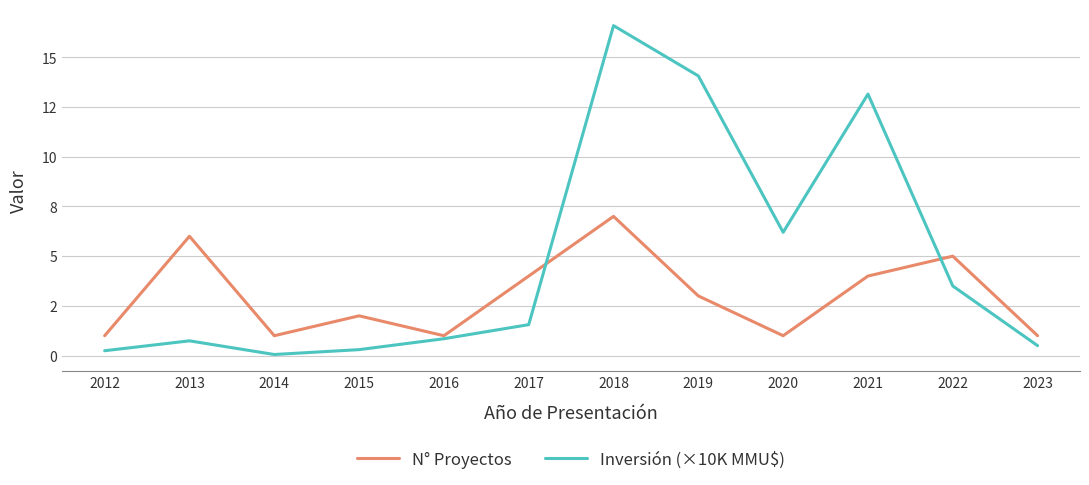

List the series in order of their overall mean, lowest first.

N° Proyectos, Inversión (×10K MMU$)